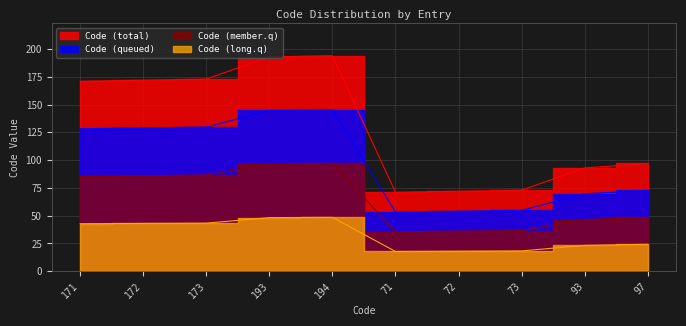

True or false: the data has more than 0 interior local peaks.

True